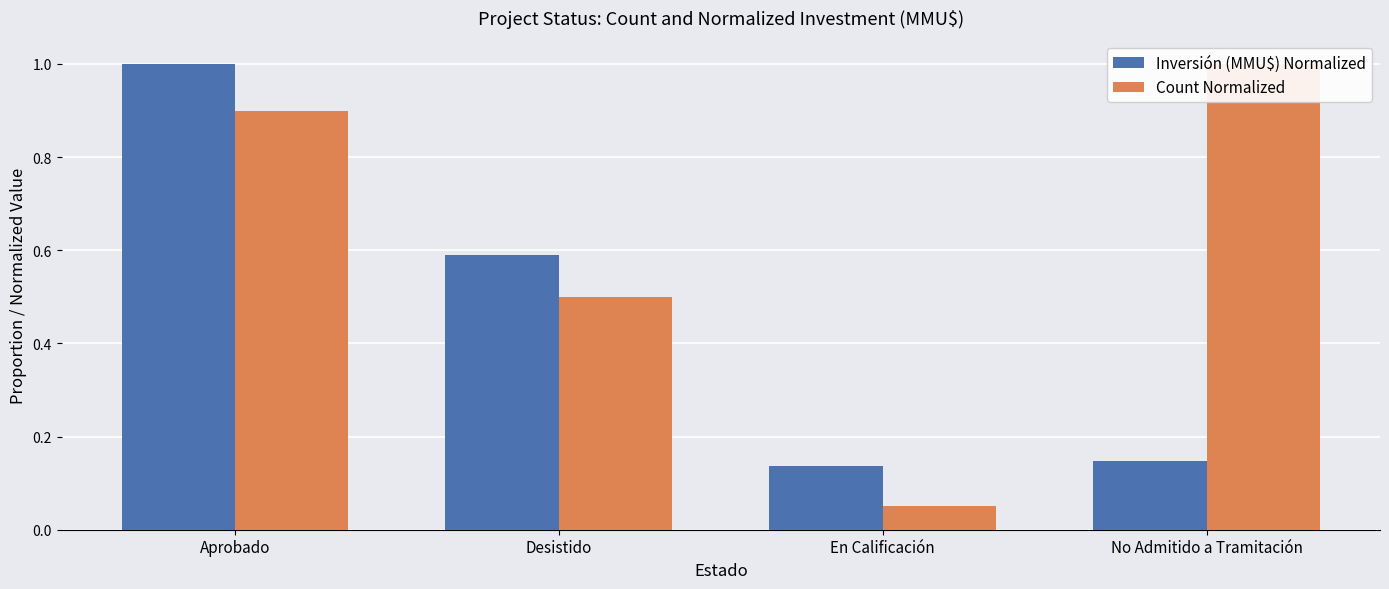

Between Aprobado and En Calificación, which is larger?

Aprobado